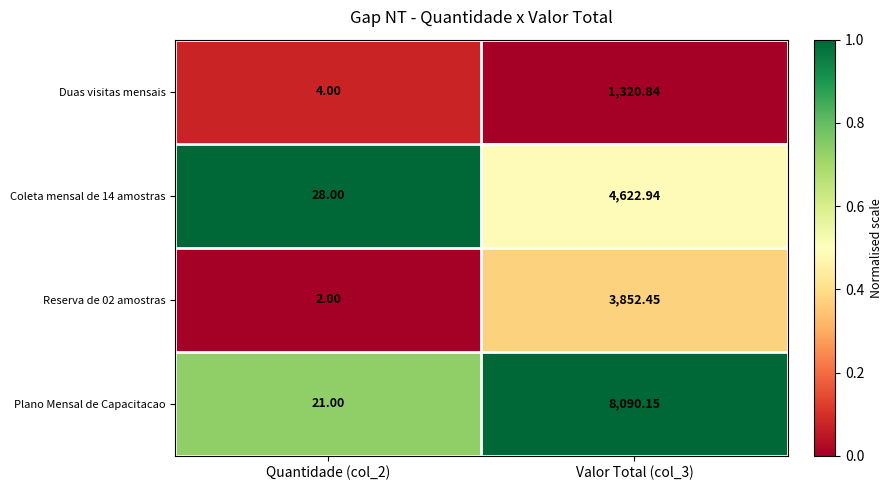

Which series has the largest total across all categories?

Plano Mensal de Capacitacao